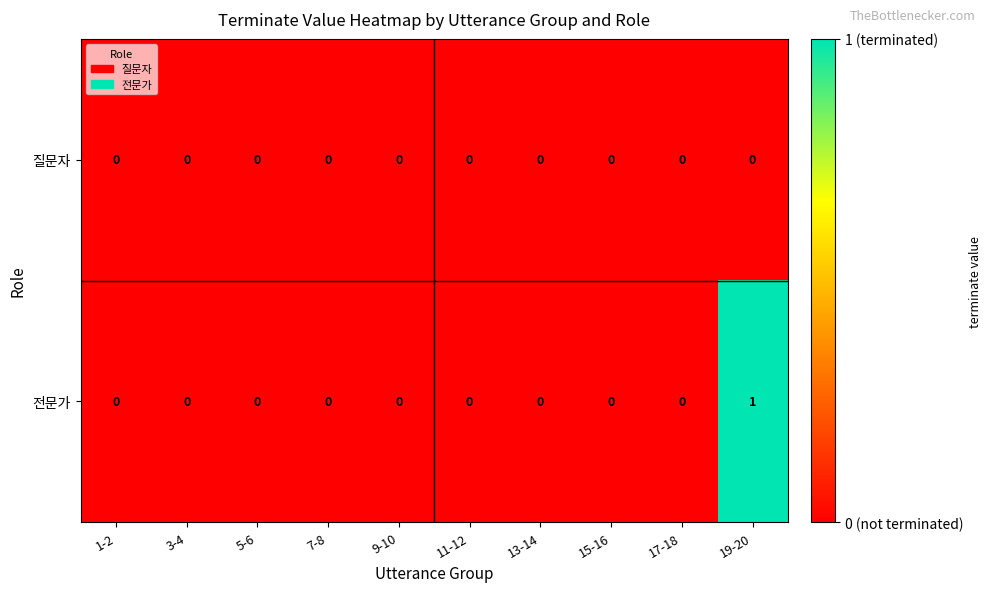

The 질문자 series shows 0 at 5-6. True or false?

True